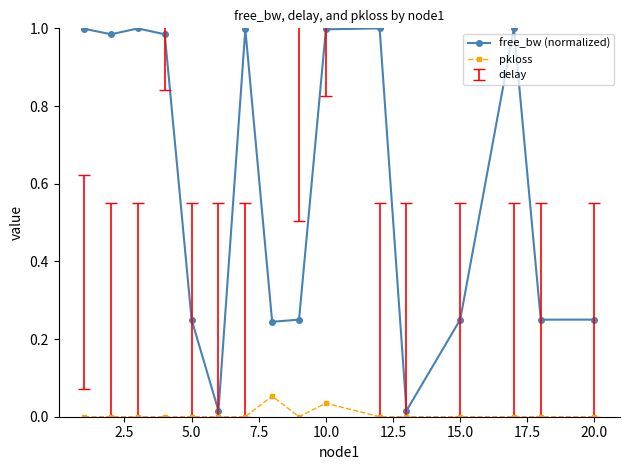

List the series in order of their peak value, lowest first.

pkloss, free_bw (normalized)